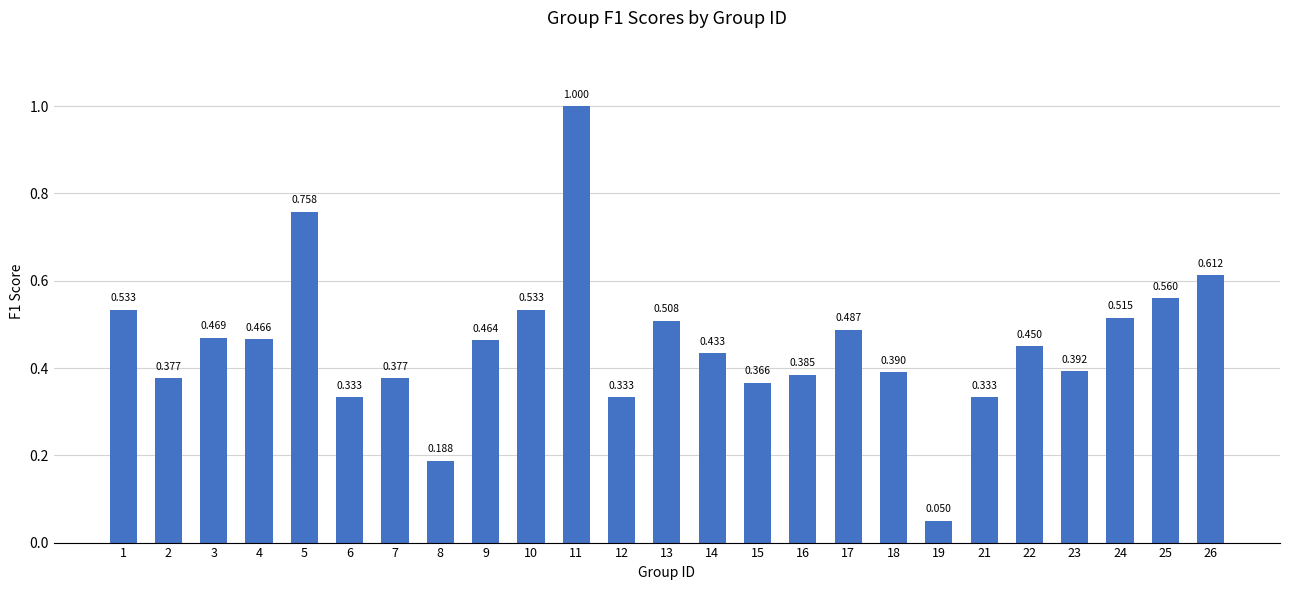

Does the chart contain any negative values?

No